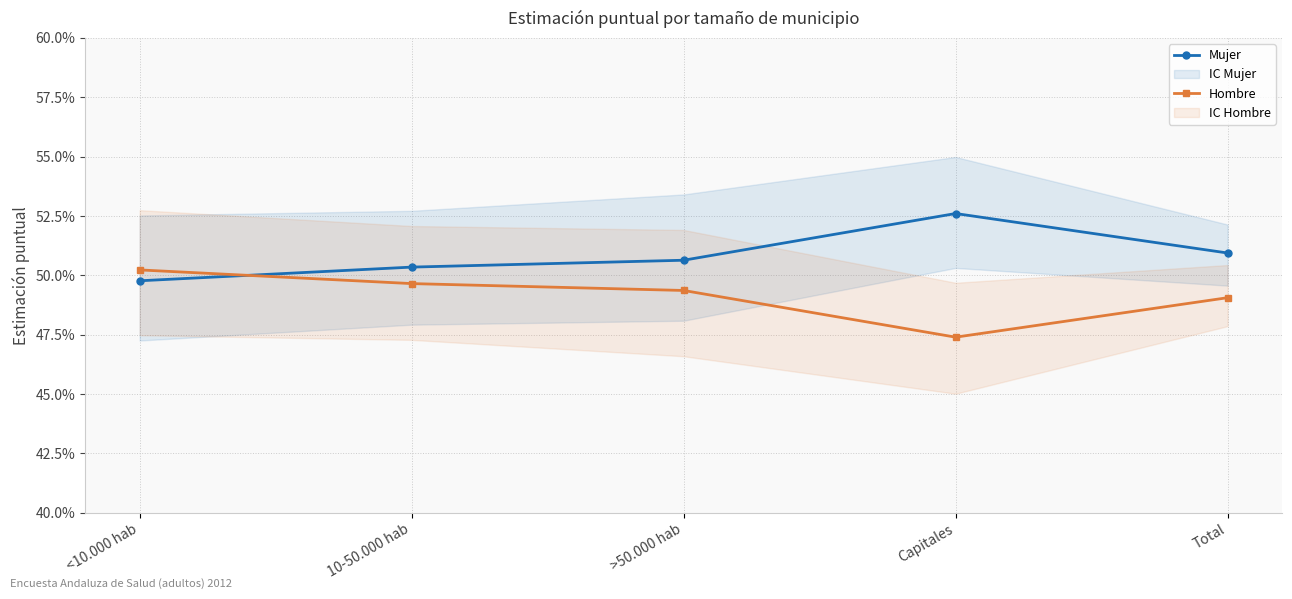

What is the sum of all Hombre values?

2.5